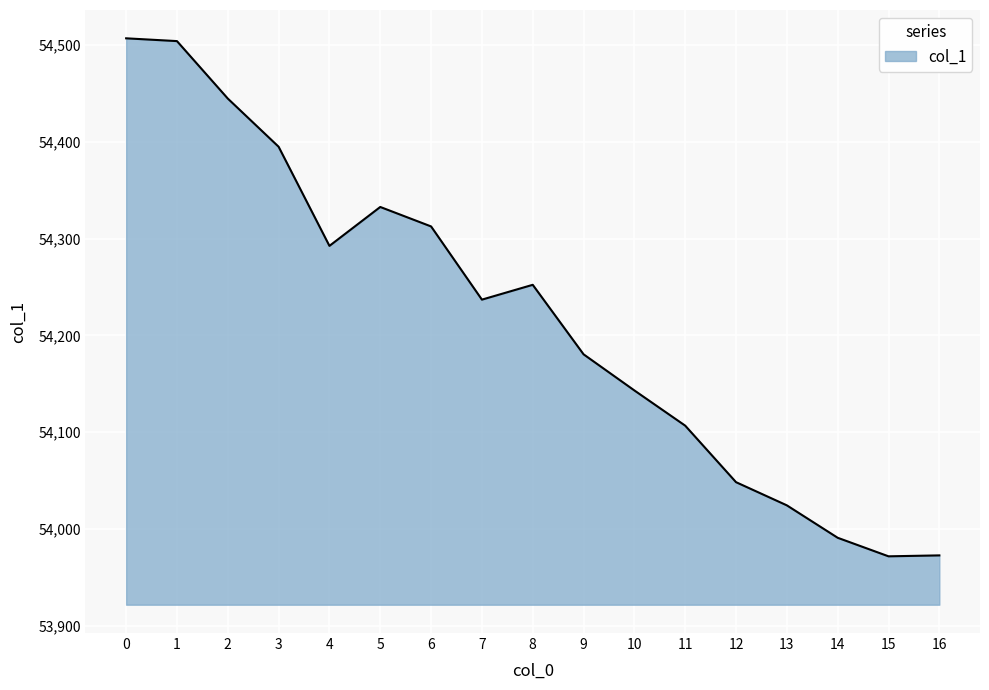

Does the chart display data point markers on the line(s)?

No